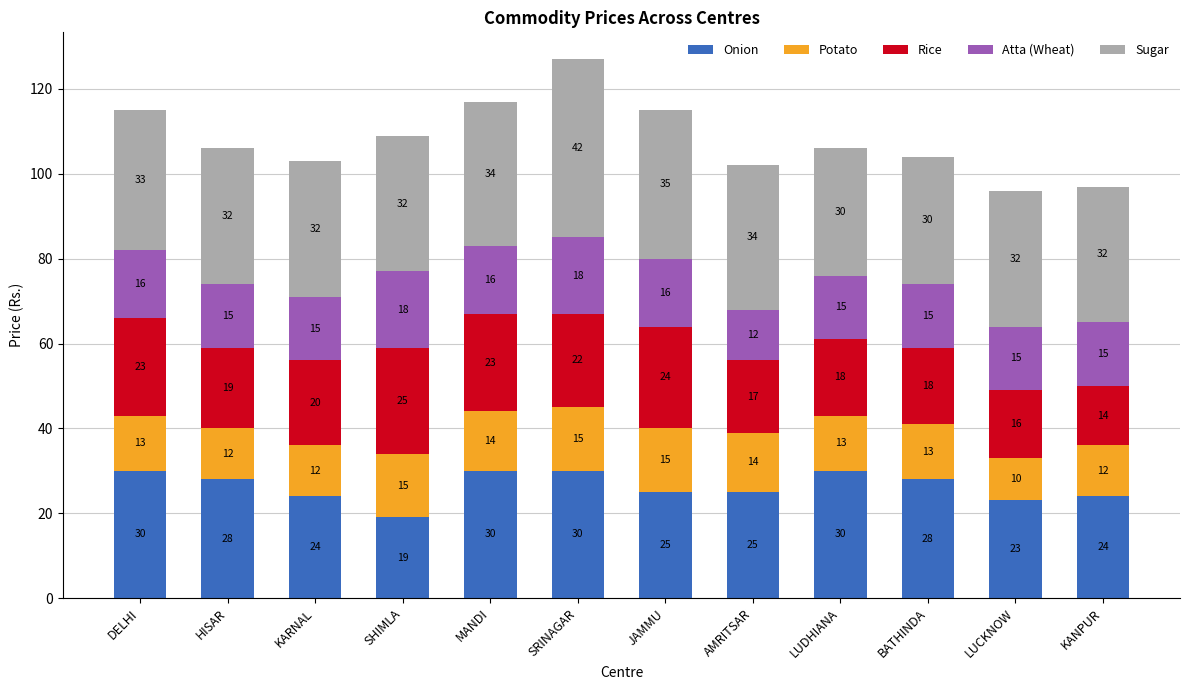

The value of Onion at BATHINDA is 37. True or false?

False